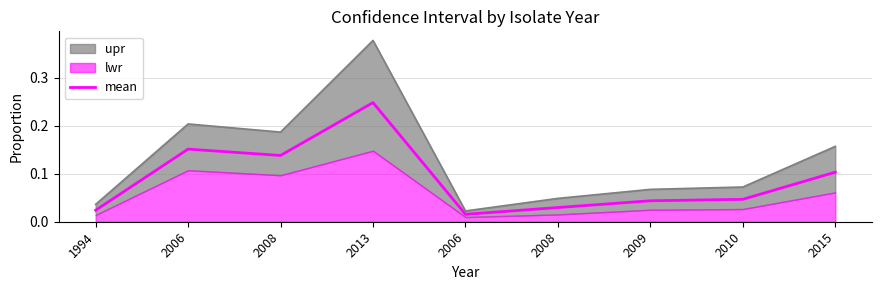

Reading left to right, extract all data points from this chart.

0.0	0.2	0.1	0.2	0.0	0.0	0.0	0.0	0.1